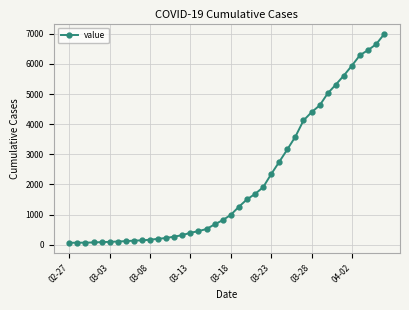

What is the maximum value shown in the chart?

6994